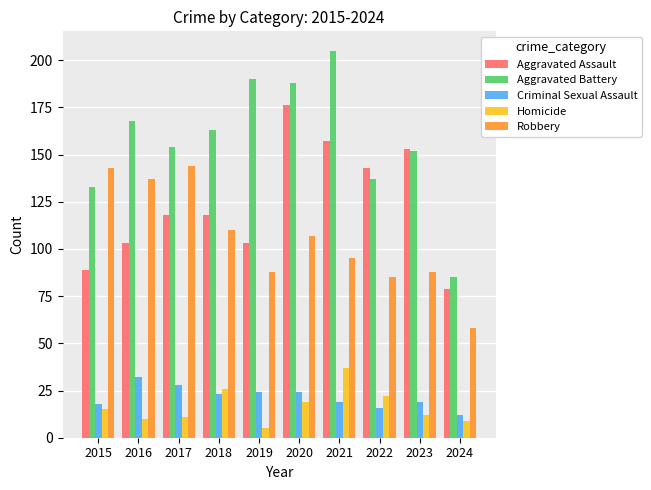

What is the sum of the Criminal Sexual Assault values at 2022 and 2016?

48